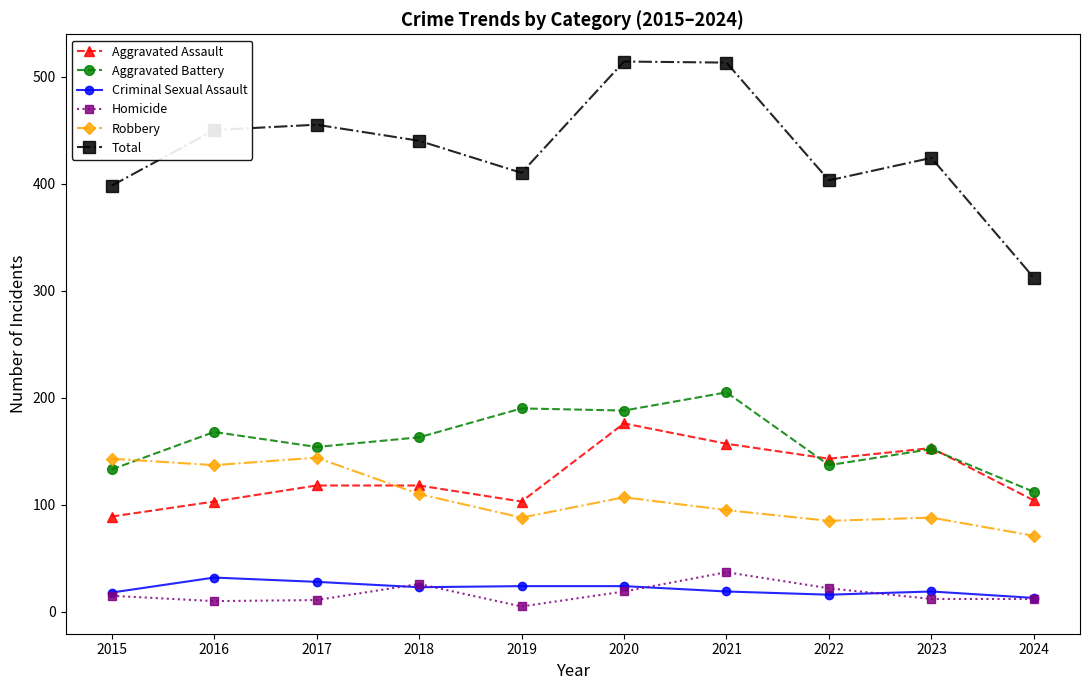

Between 2020 and 2022, which series saw the biggest shift?

Total